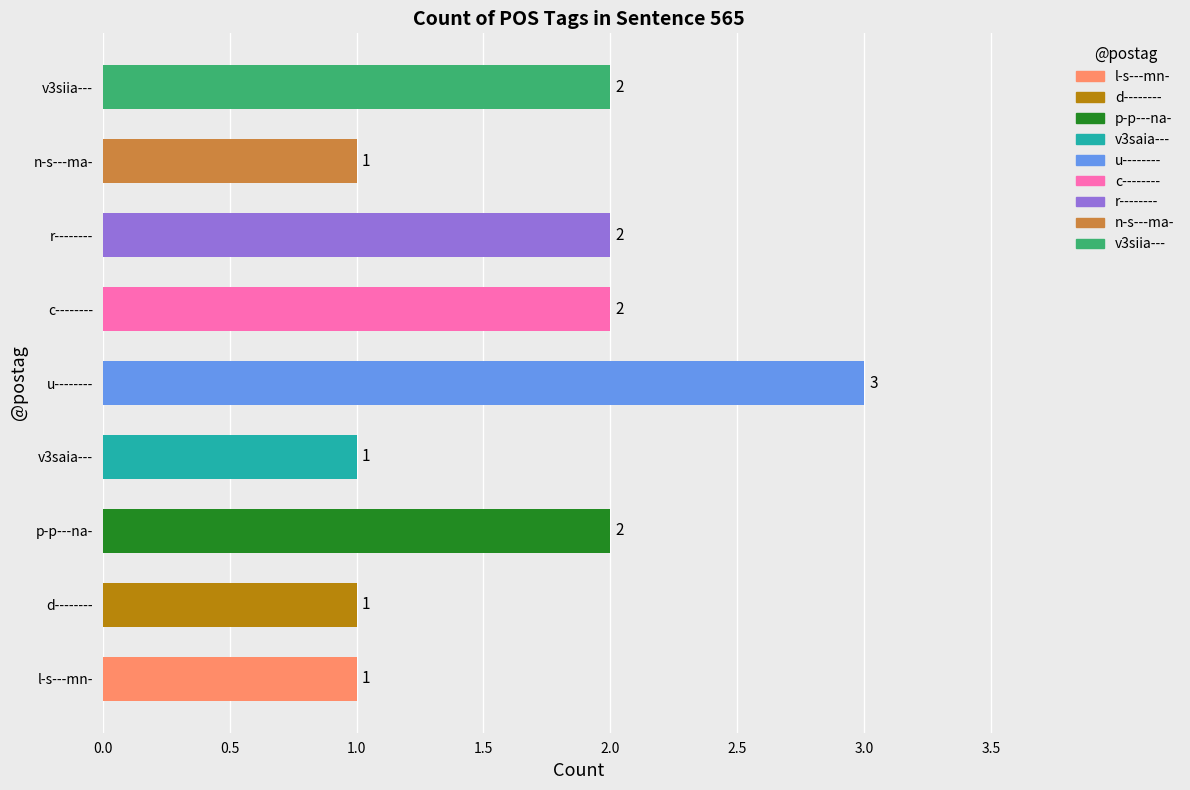

What is the sum of the values at p-p---na- and v3siia---?

4